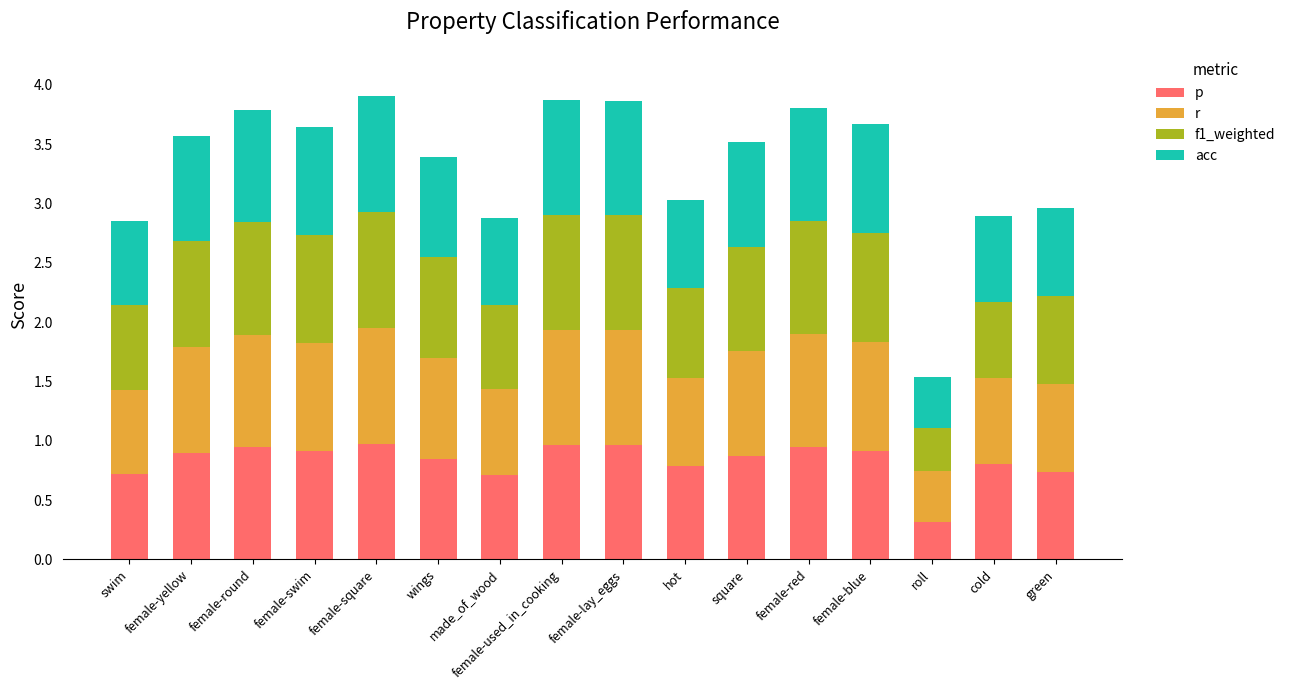

Are the bars horizontal?

No